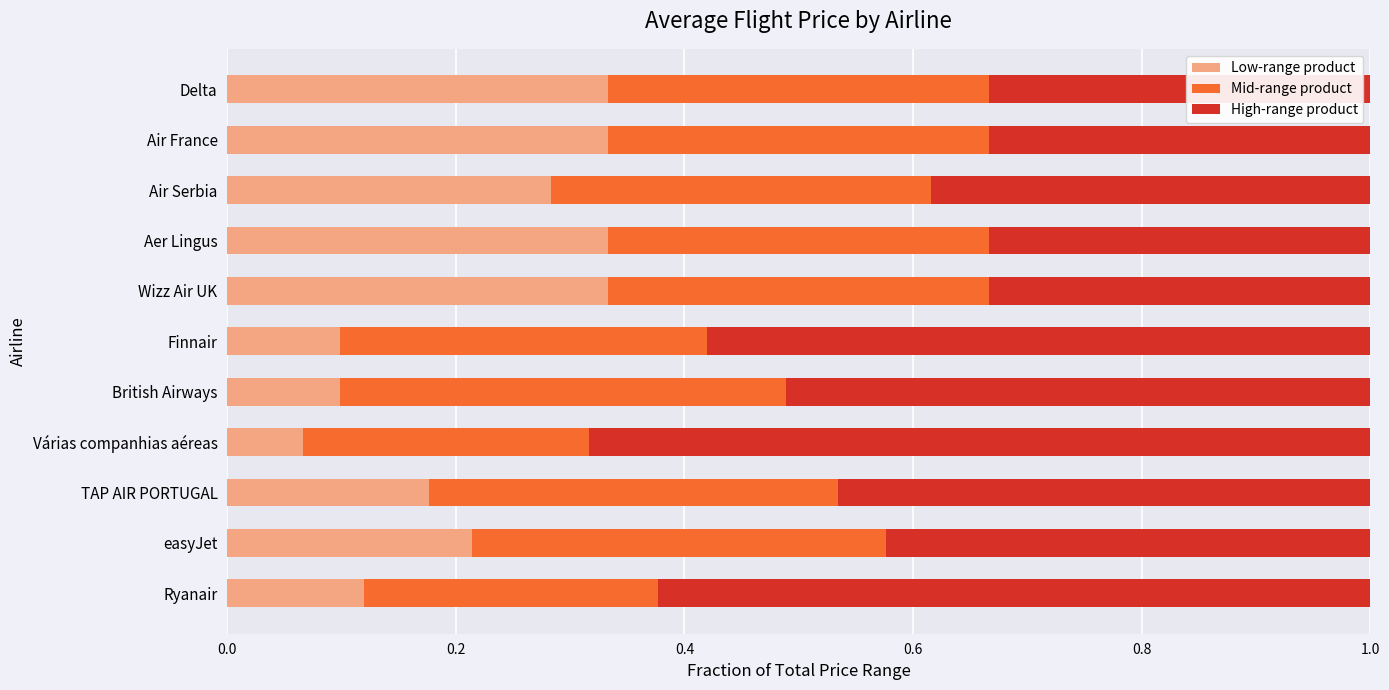

What is the total value across all series at Ryanair?

1.0